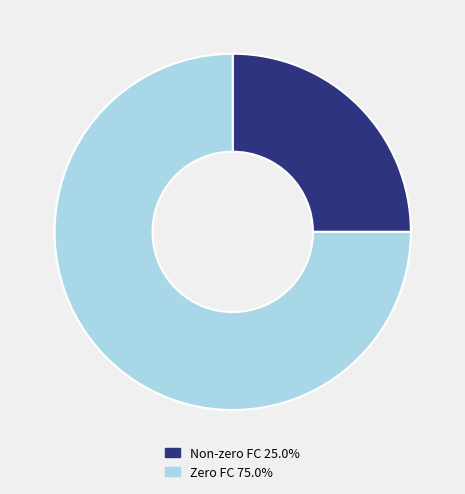

Is there any slice that represents more than half of the pie?

Yes